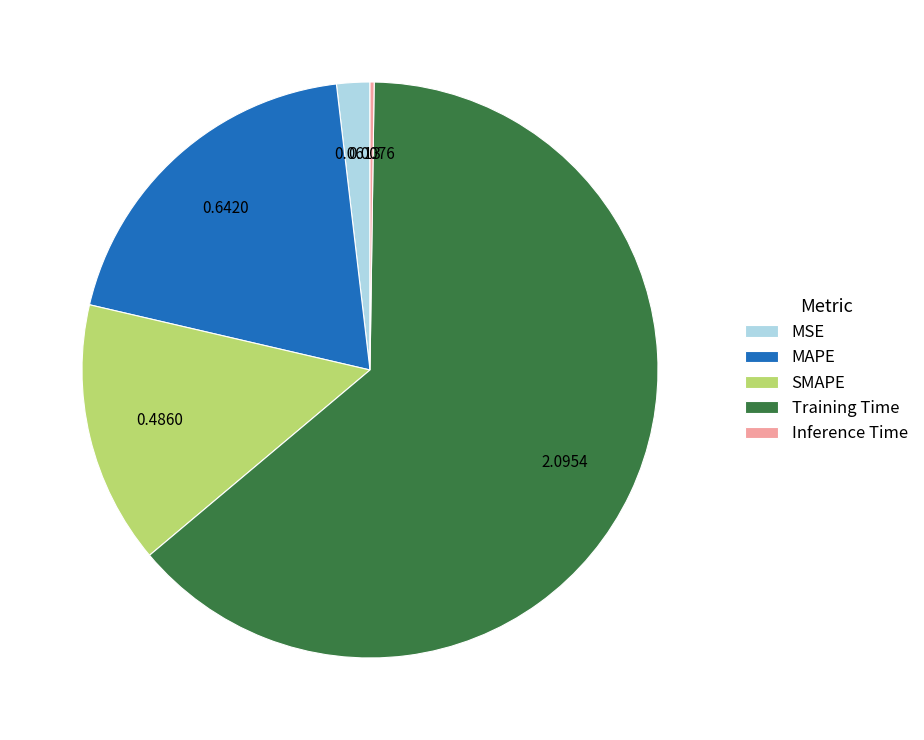

Which category has the biggest portion of the pie?

Training Time